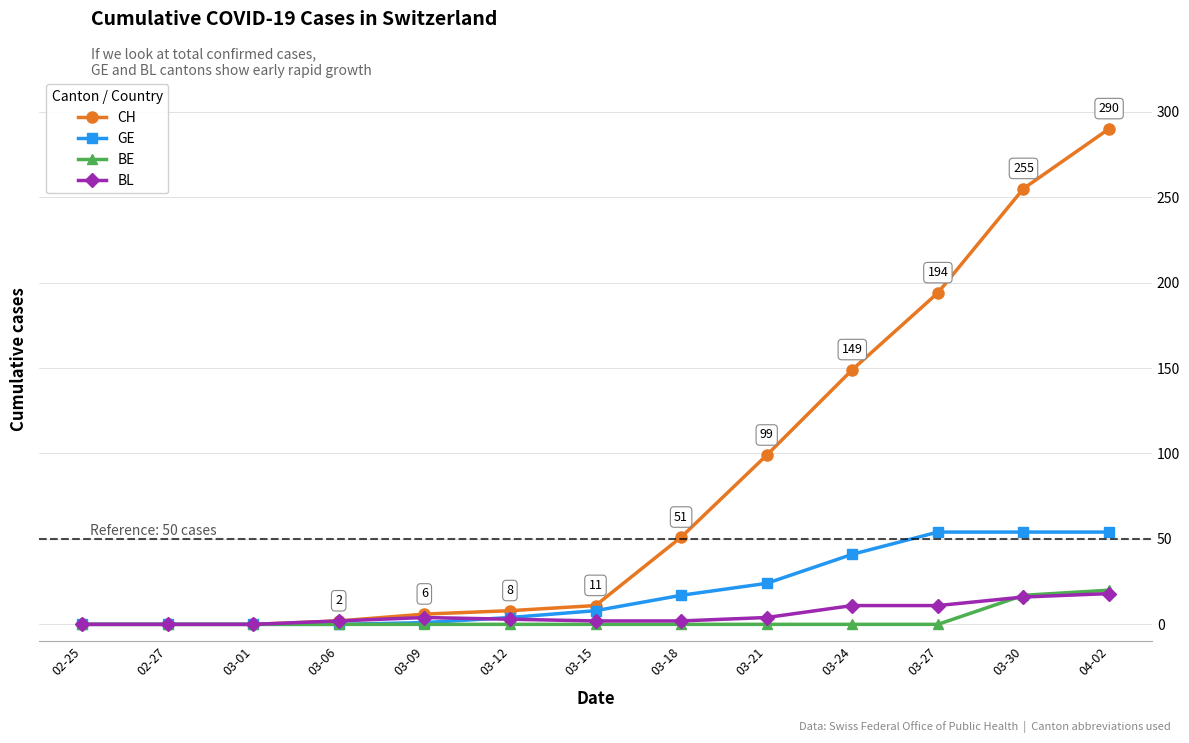

What is the label of the 5th point from the right?

03-21